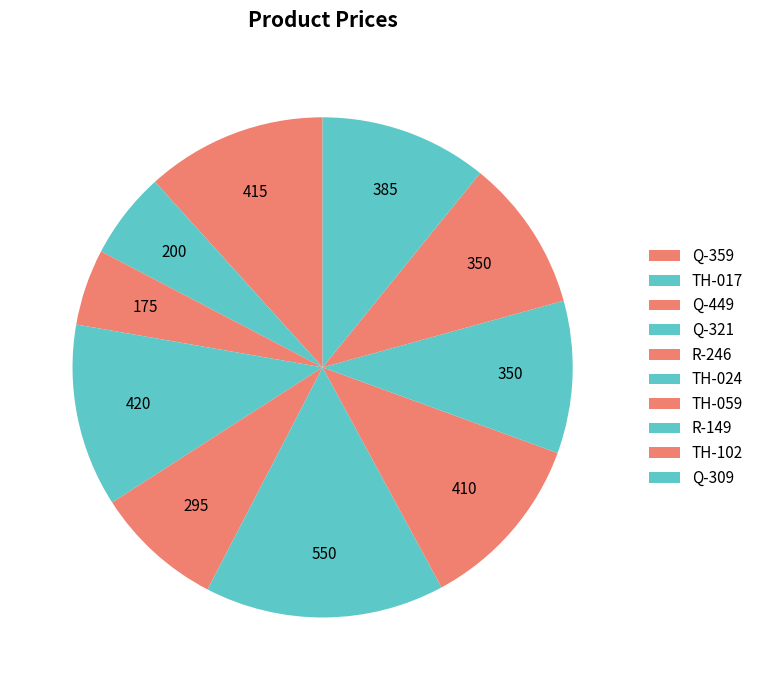

Does Q-359 account for over 50% of the chart?

No